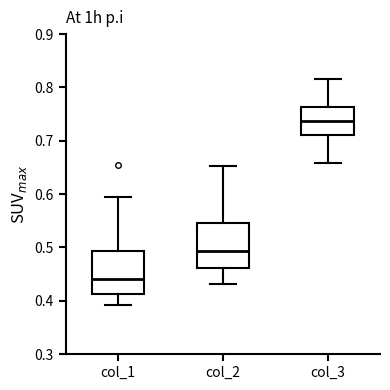

Reading left to right, read every box against the y-axis: the position of its median line, the range the box covers, and the ends of its whiskers. The values are not printed on the chart, so give them approximately, as read against the axis.

col_1: median 0.44, box 0.41 to 0.49, whiskers 0.39 to 0.60
col_2: median 0.49, box 0.46 to 0.55, whiskers 0.43 to 0.65
col_3: median 0.74, box 0.71 to 0.76, whiskers 0.66 to 0.82